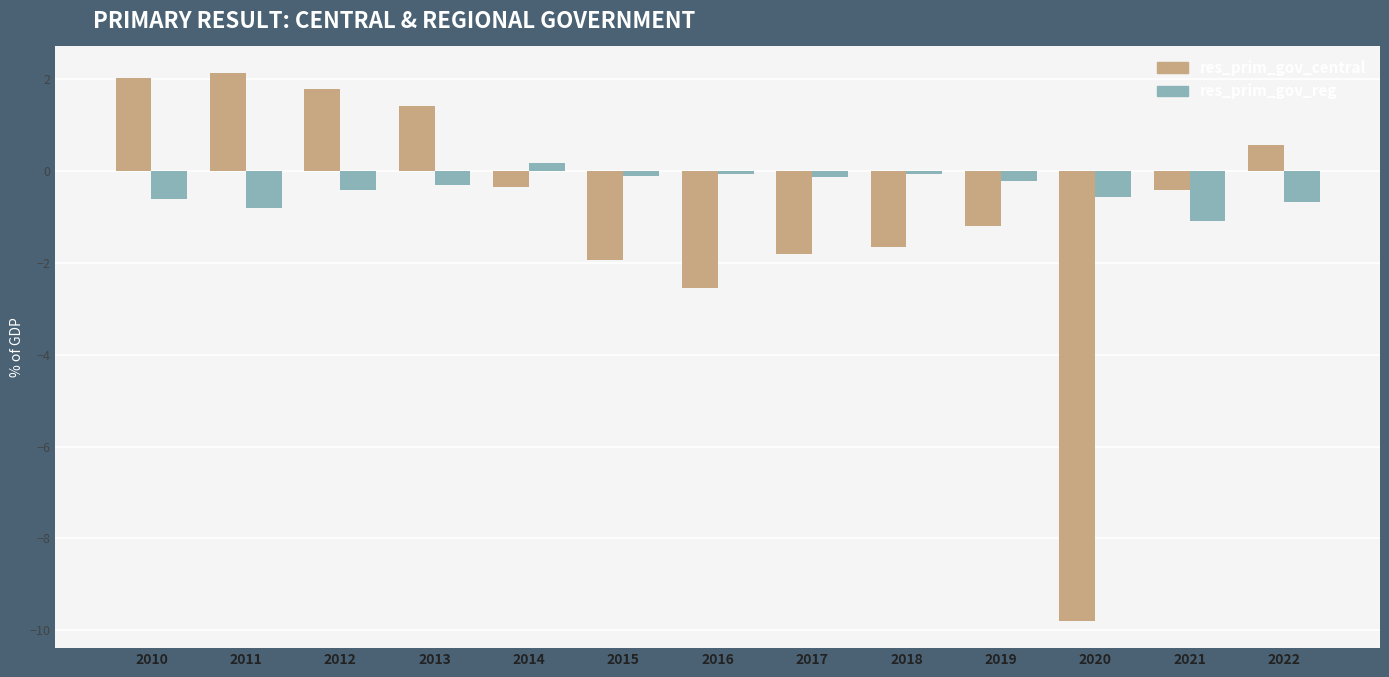

Is the value of res_prim_gov_reg at 2020 greater than the value of res_prim_gov_central at 2012?

No